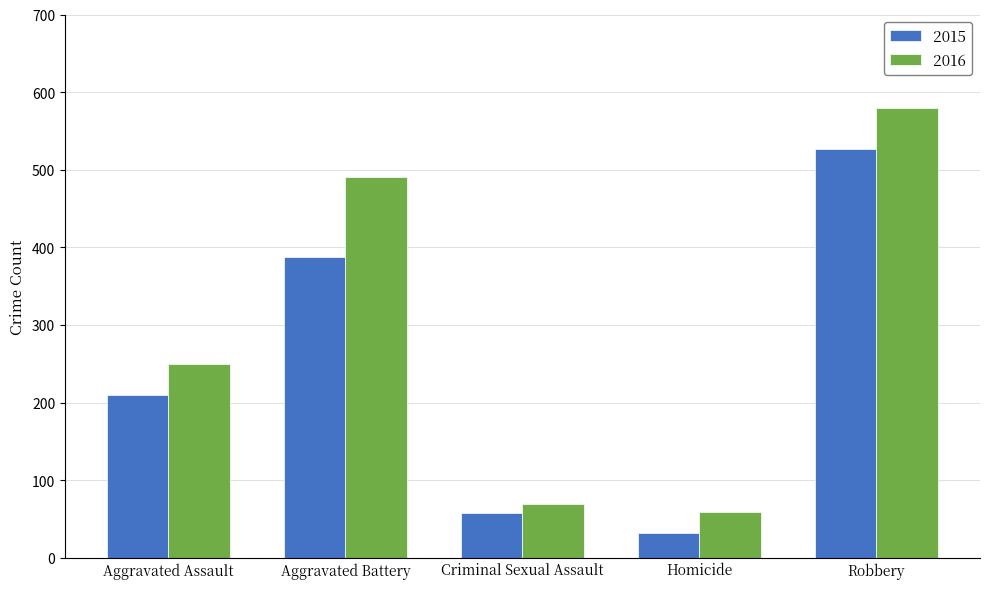

At how many categories does at least one series exceed 513?

1